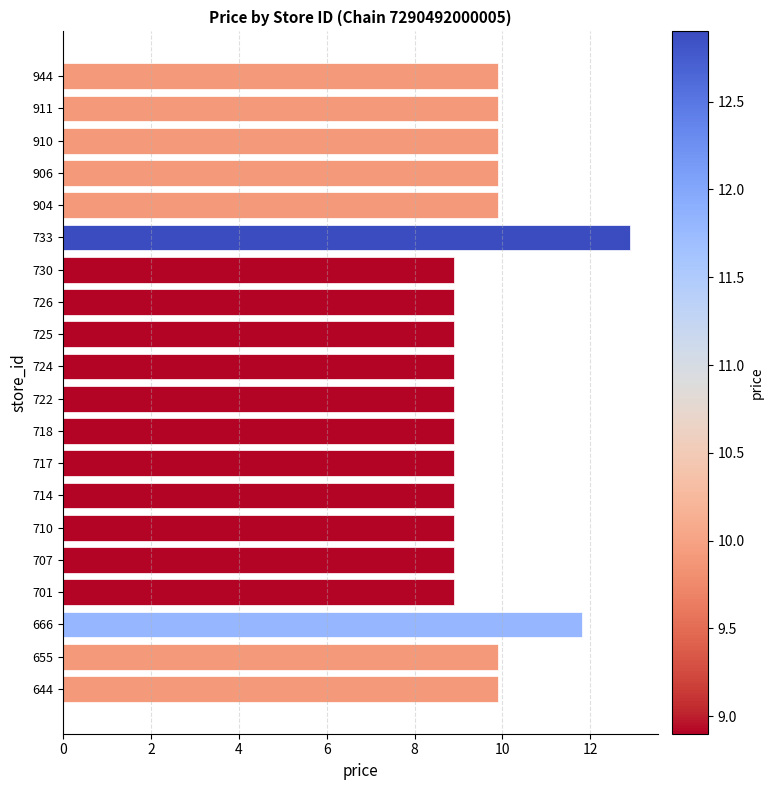

Which label corresponds to the largest value in the chart?

733